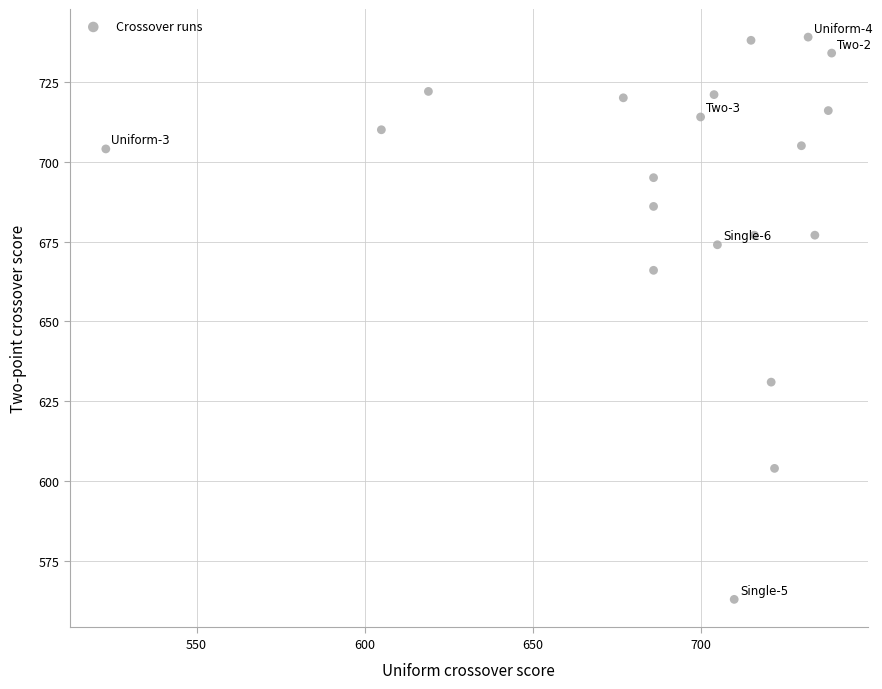

What Y value in the scatter plot is closest to 651?

666